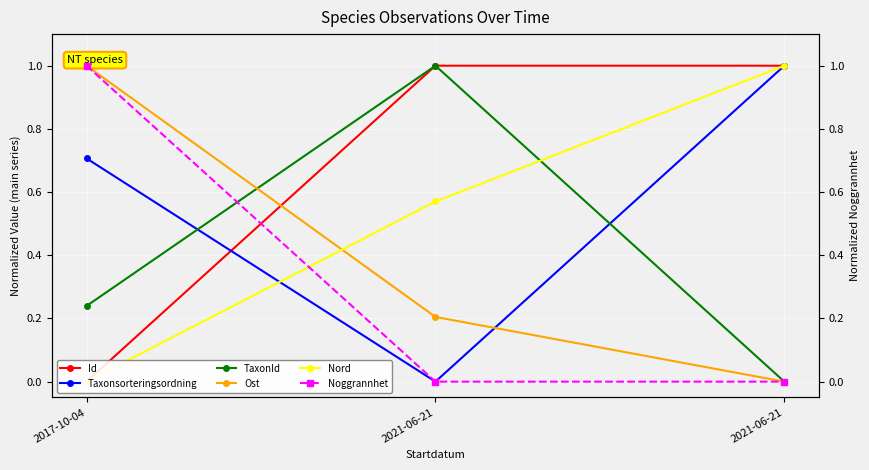

How many lines are shown in the chart?

6